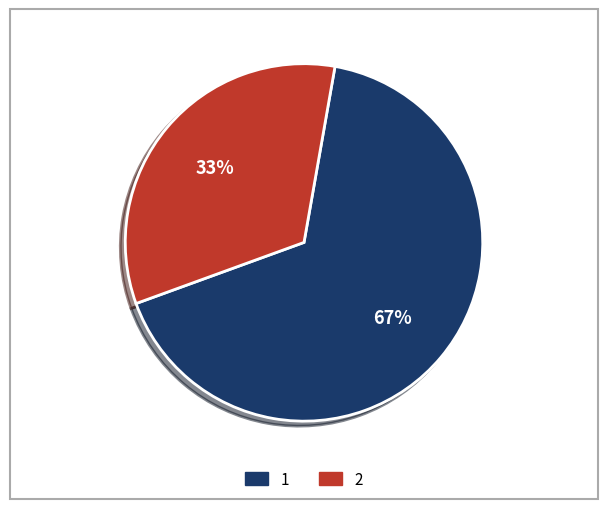

Is there a majority slice in this chart?

Yes